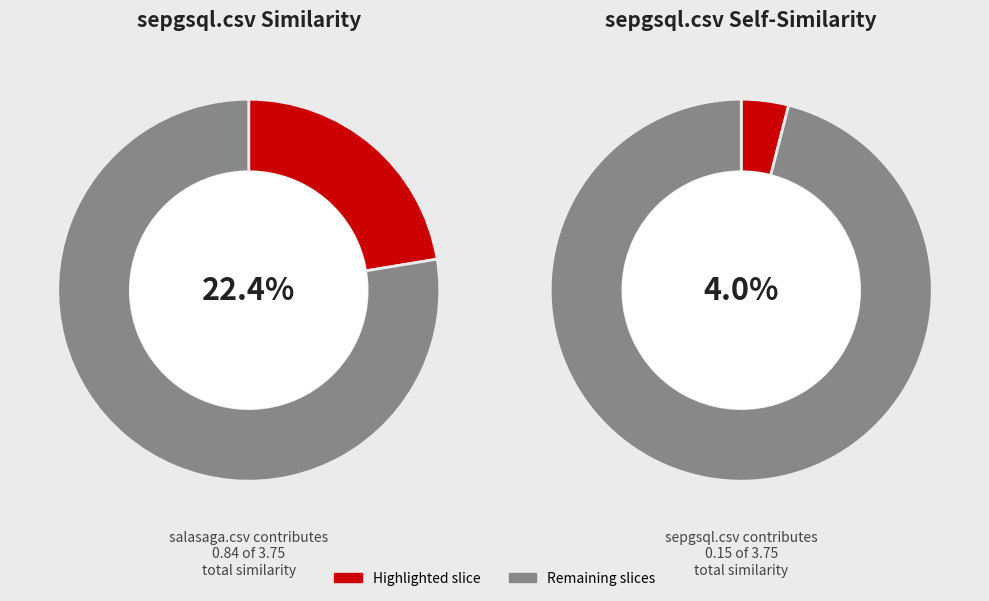

Is there any slice that represents more than half of the pie?

No